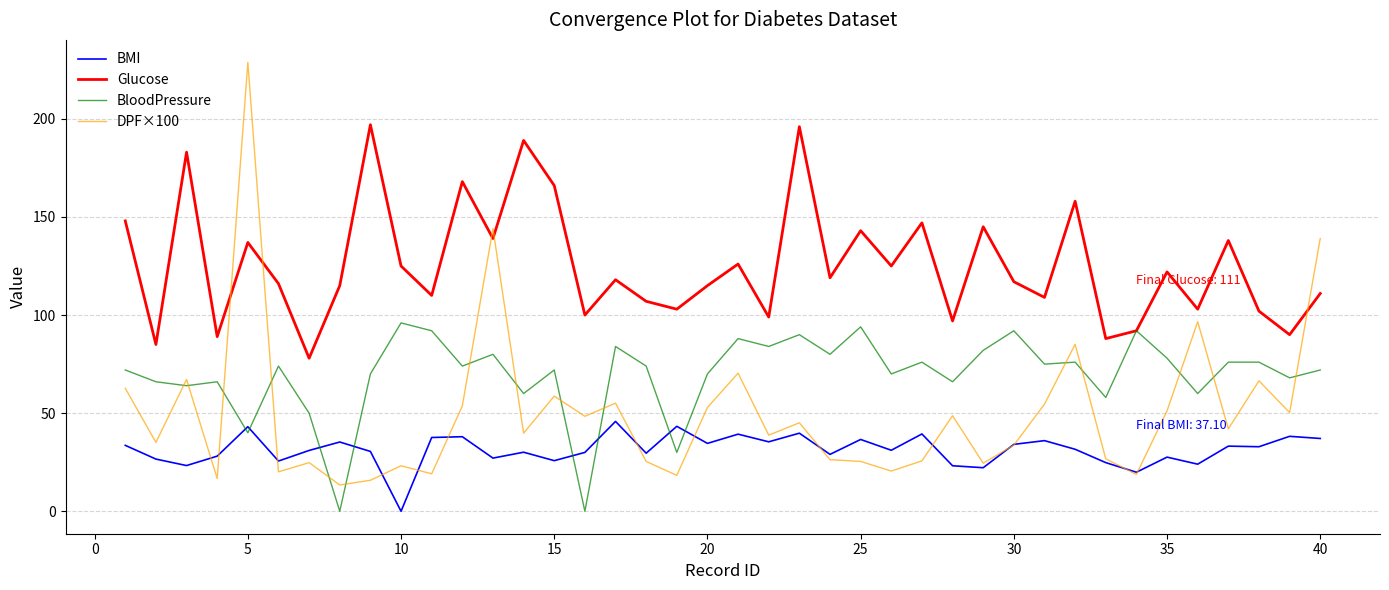

True or false: Glucose and BMI cross at least once.

False